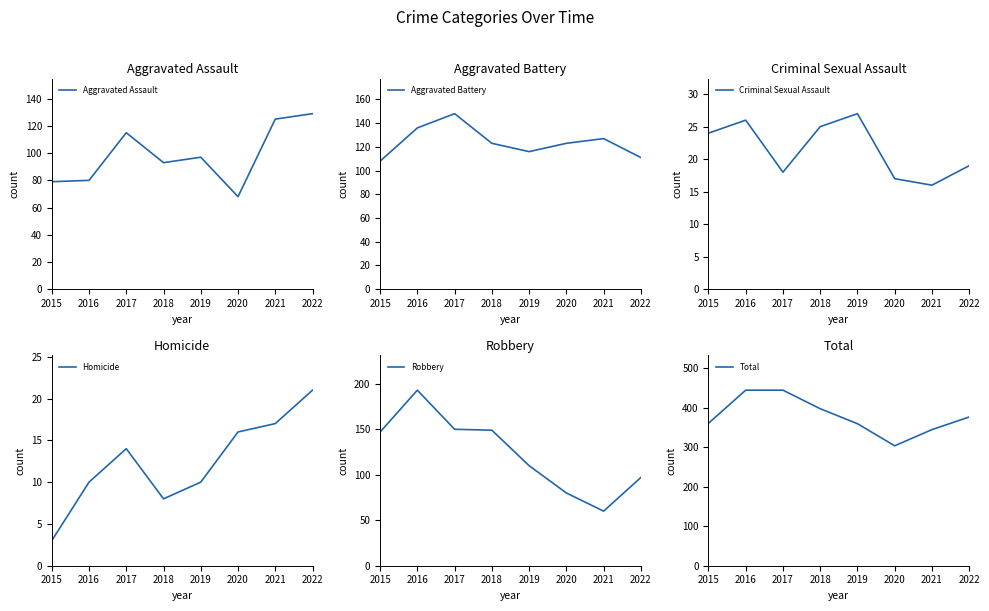

Where does the Aggravated Assault series first go above 97?

2017